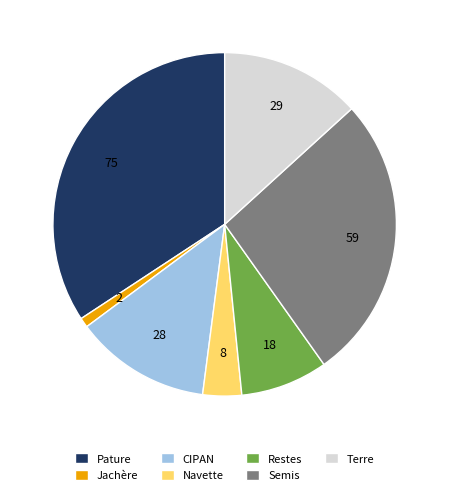

How many slices are in this pie chart?

7